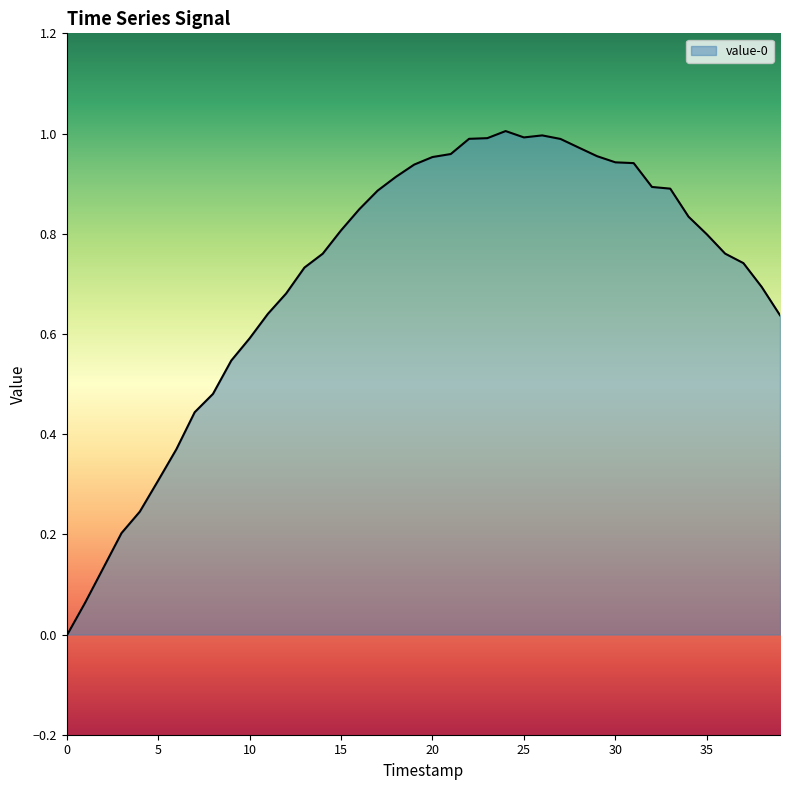

Rank the categories by value from highest to lowest.

24, 26, 25, 23, 22, 27, 28, 21, 29, 20, 30, 31, 19, 18, 32, 33, 17, 16, 34, 15, 35, 36, 14, 37, 13, 38, 12, 11, 39, 10, 9, 8, 7, 6, 5, 4, 3, 2, 1, 0